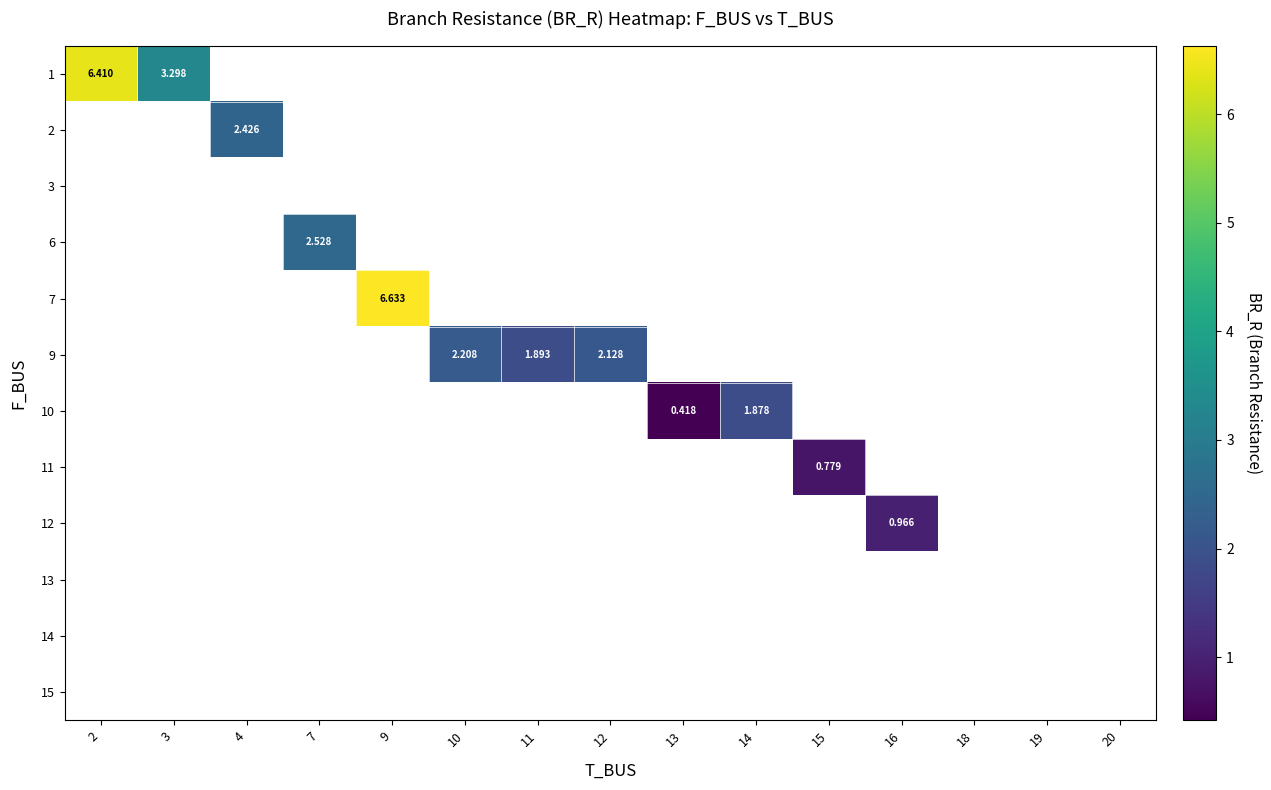

At how many categories does at least one series exceed 1?

9